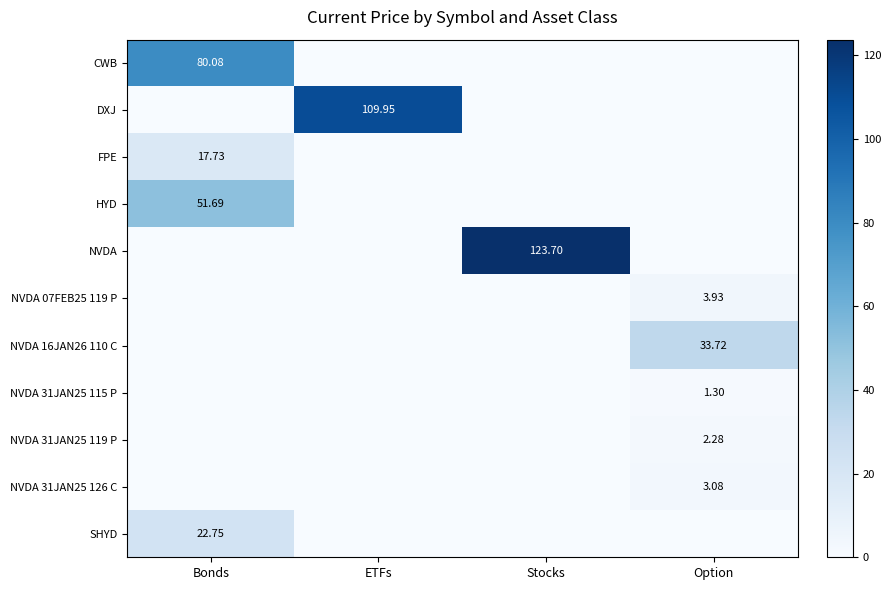

Between Stocks and Option, which series saw the biggest shift?

NVDA